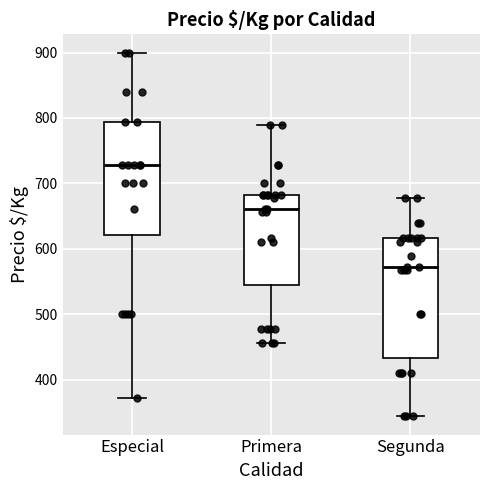

Reading left to right, transcribe this box plot: for each box, give where its median line is, the range the box spans, and where its two whiskers end, as read against the y-axis. The values are not printed on the chart, so give them approximately, as read against the axis.

Especial: median 730, box 620 to 790, whiskers 370 to 900
Primera: median 660, box 540 to 680, whiskers 460 to 790
Segunda: median 570, box 430 to 620, whiskers 340 to 680